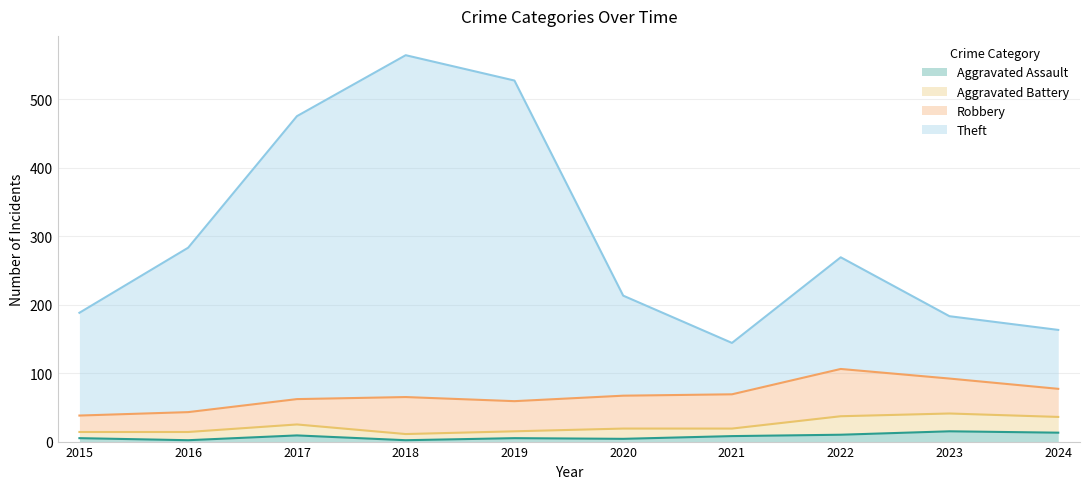

How many interior local valleys does the Aggravated Assault series have?

3